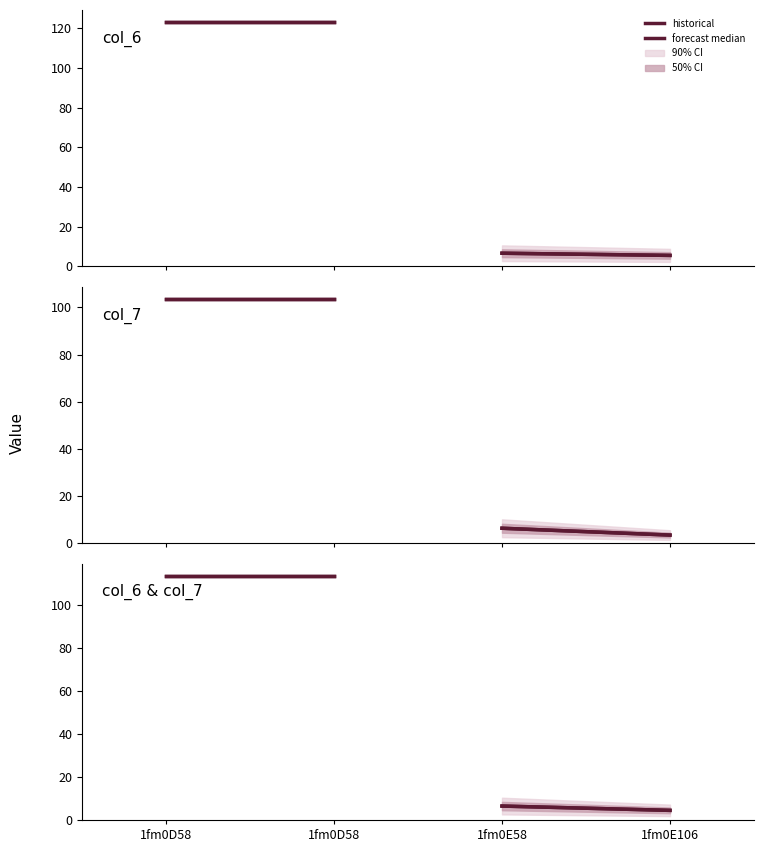

Is this an area chart (filled region under the line)?

No